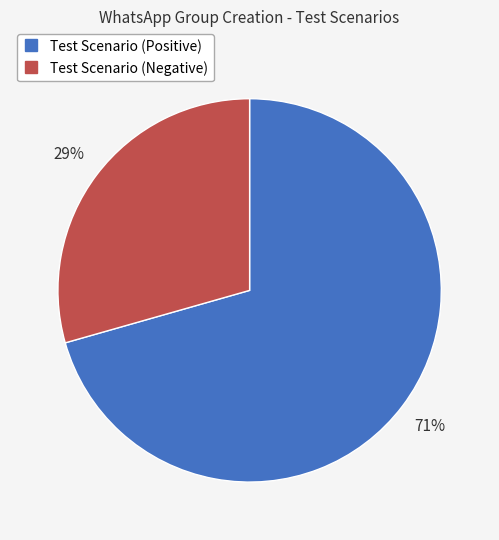

Which slice is the largest?

Test Scenario (Positive)